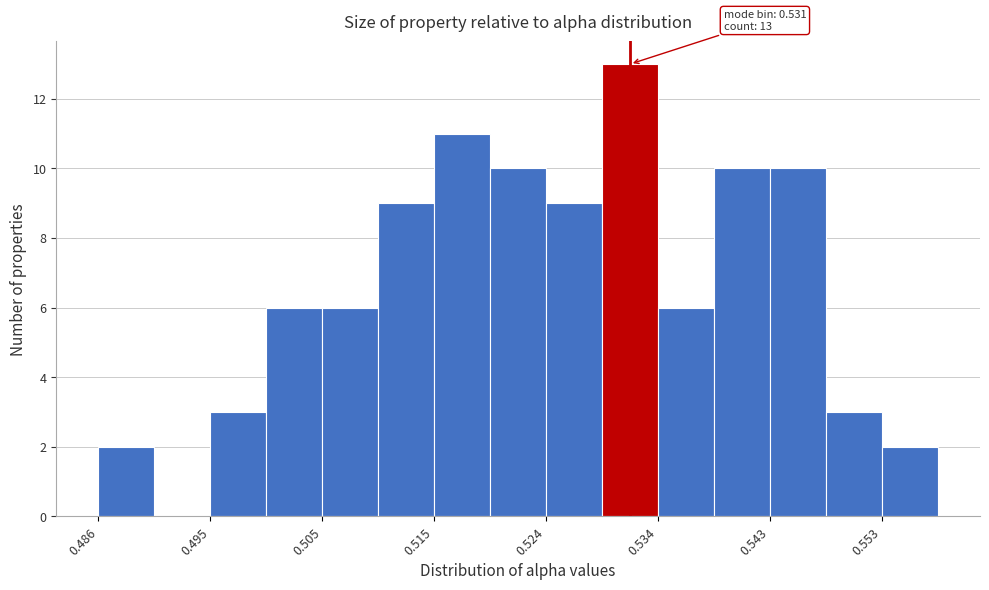

Which range on the x-axis has the tallest bar?

0.529 to 0.534